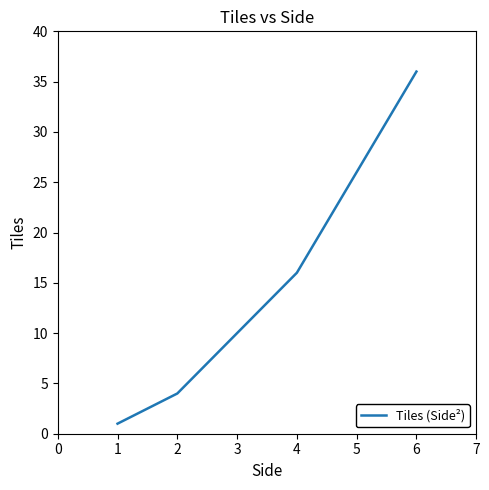

At which label is the value closest to 18?

4